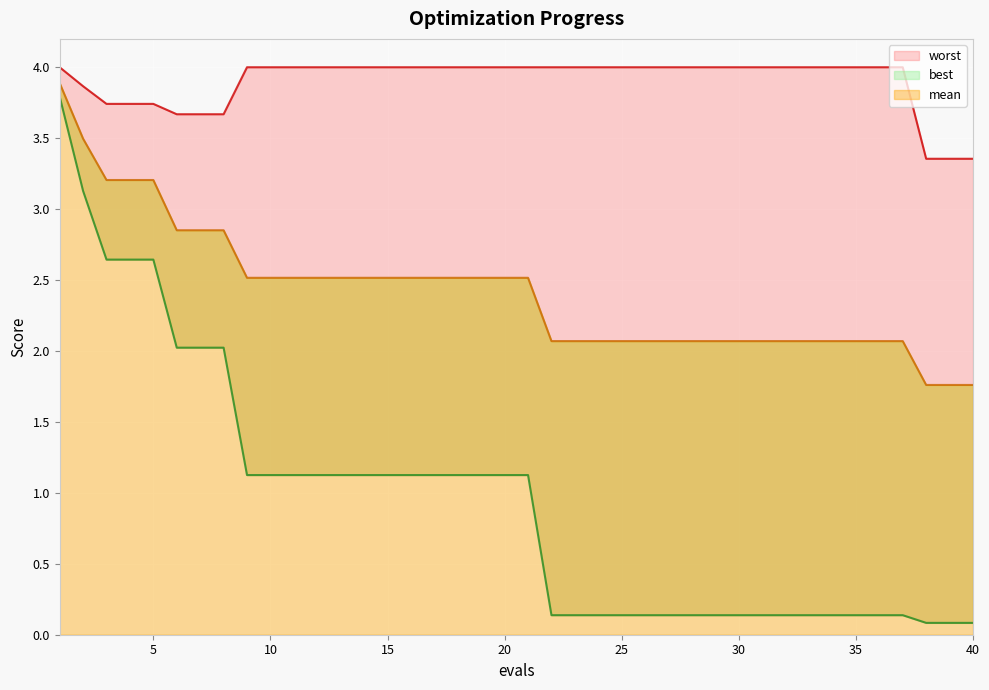

The mean series shows 2.5 at 14. True or false?

True